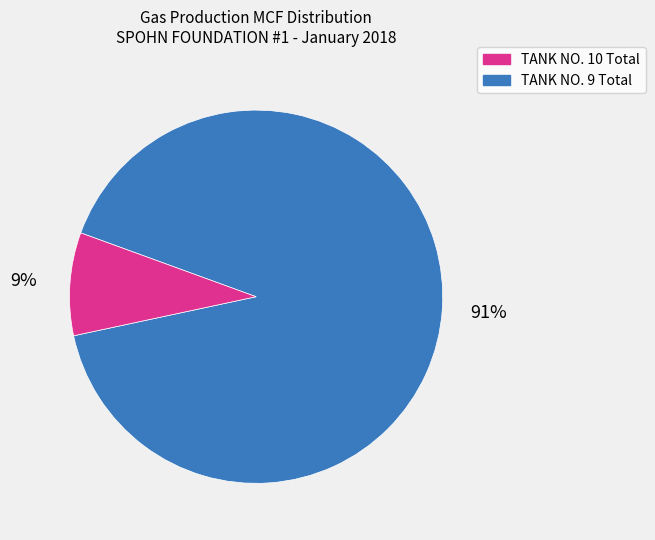

Is there a majority slice in this chart?

Yes